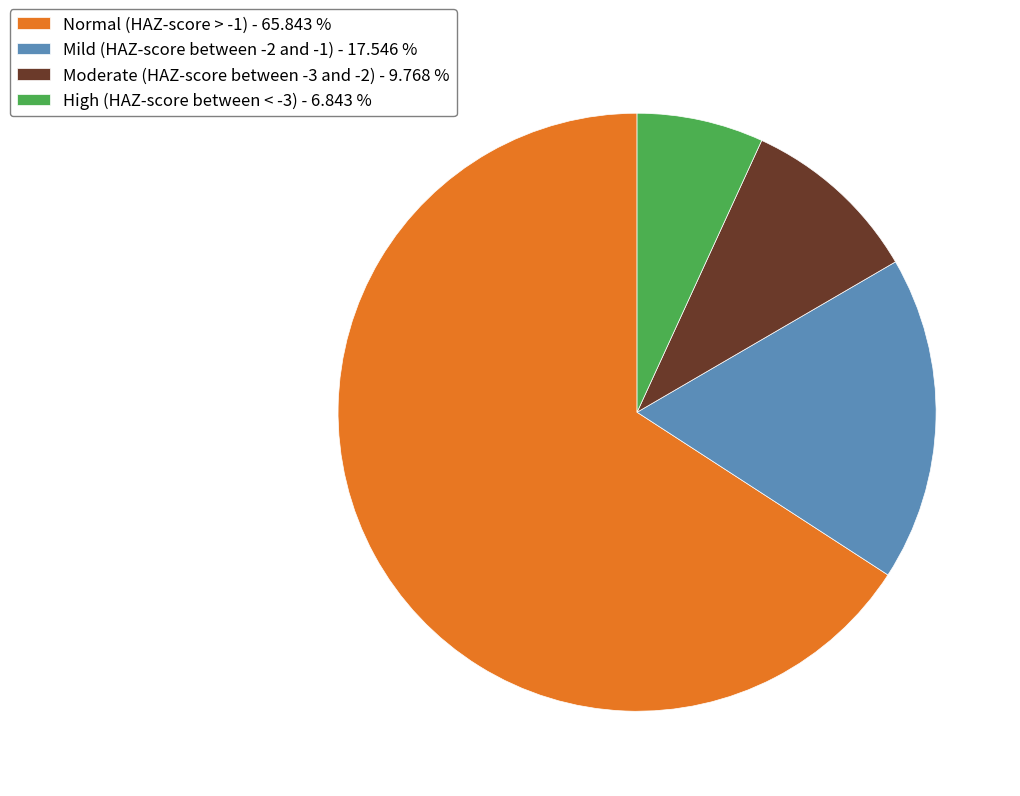

What is the smallest slice in the pie chart?

High (HAZ-score between < -3)